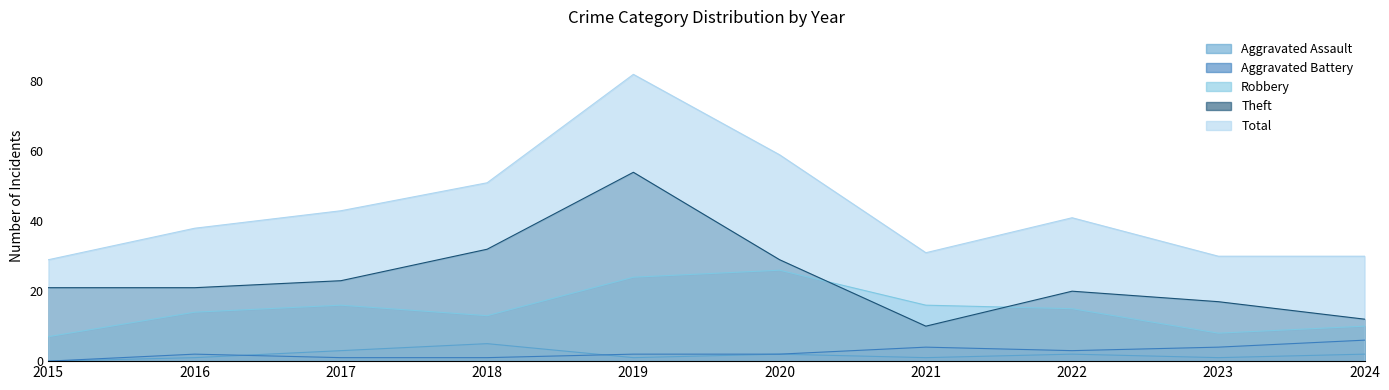

Which series has the widest spread of values?

Total